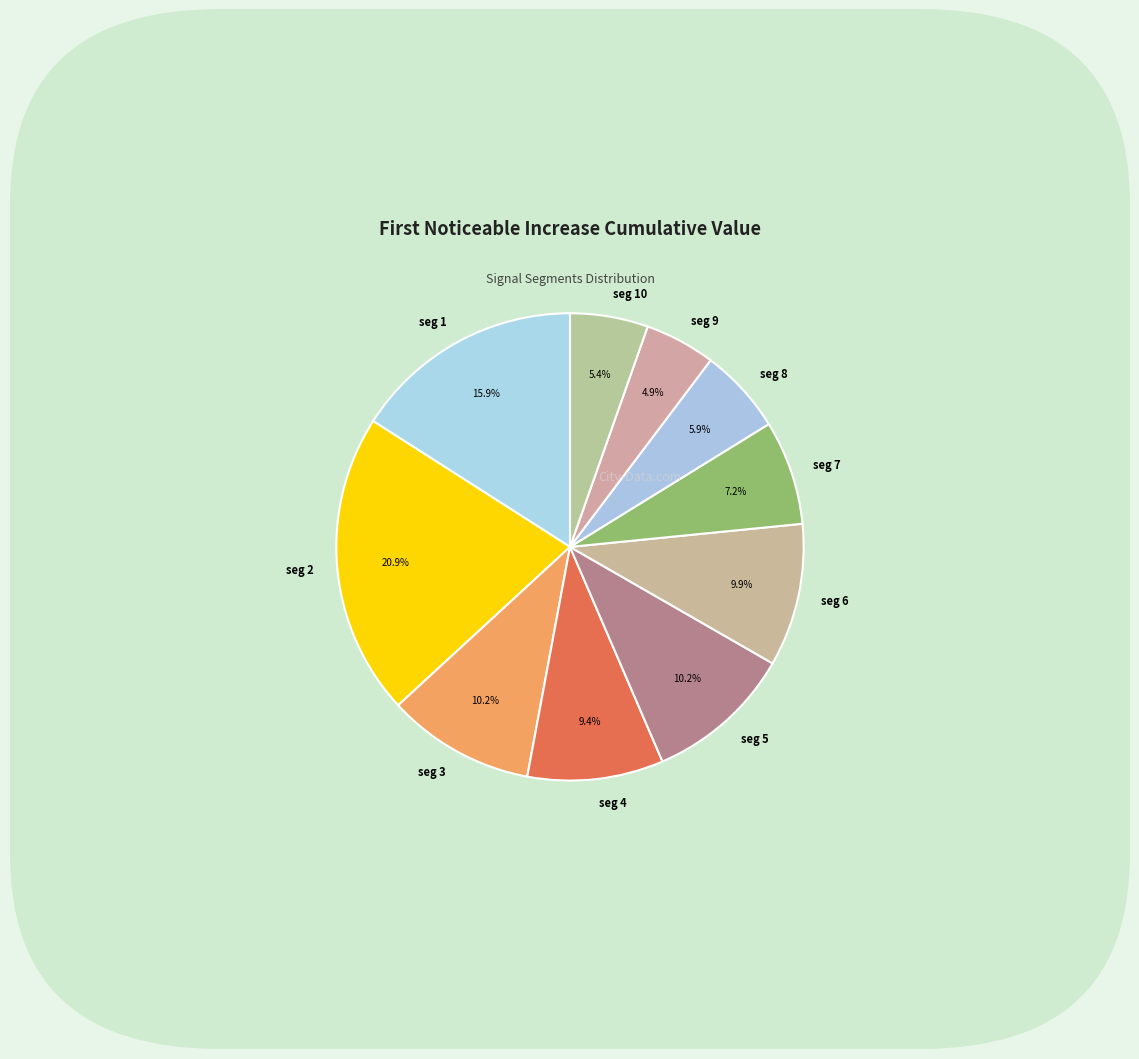

What is the largest slice in the pie chart?

seg 2